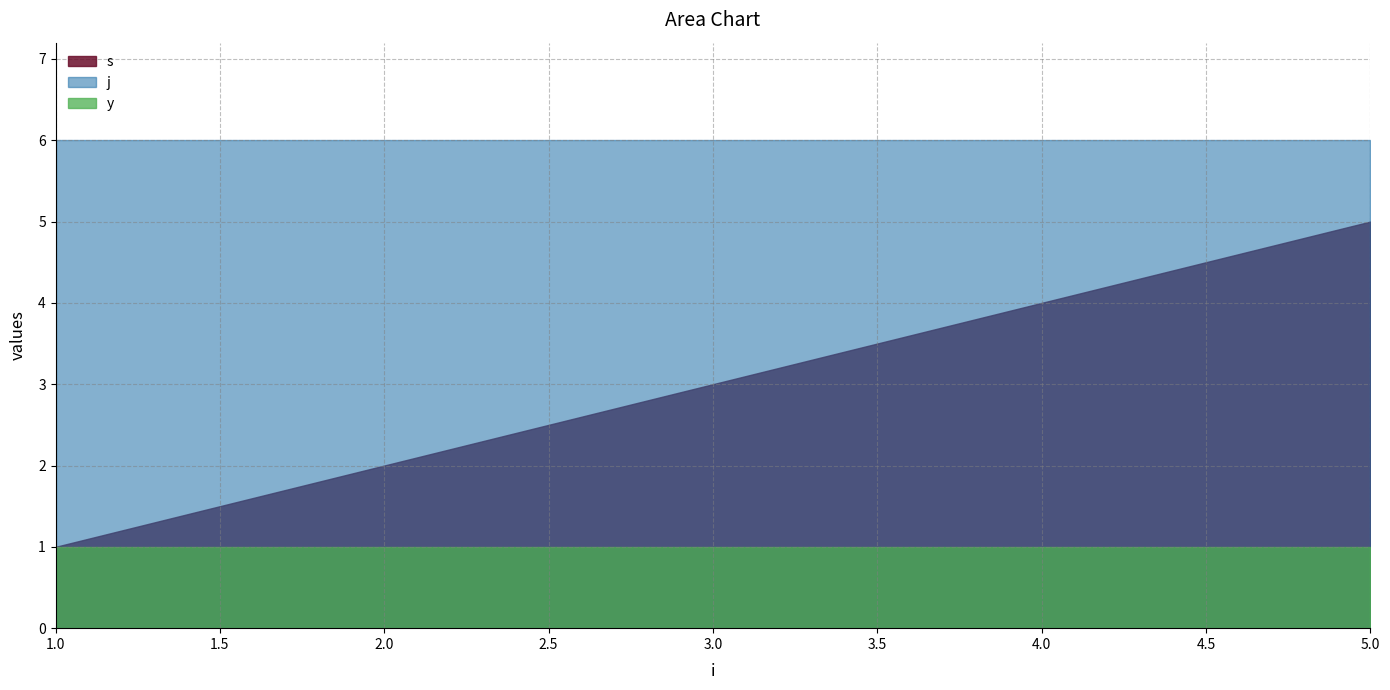

True or false: s and y cross at least once.

False